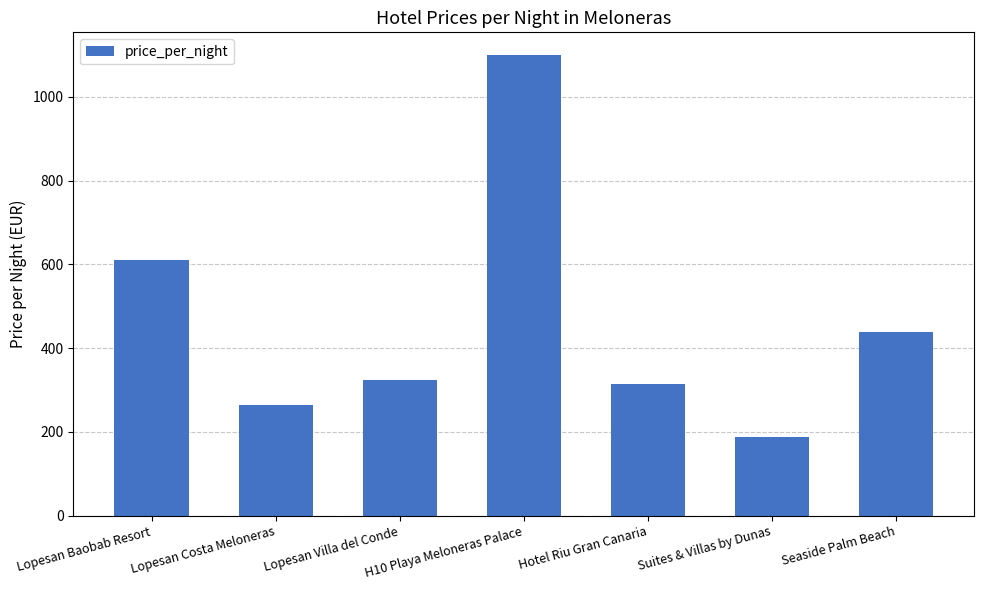

What is the sum of the values at Suites & Villas by Dunas and Lopesan Costa Meloneras?

452